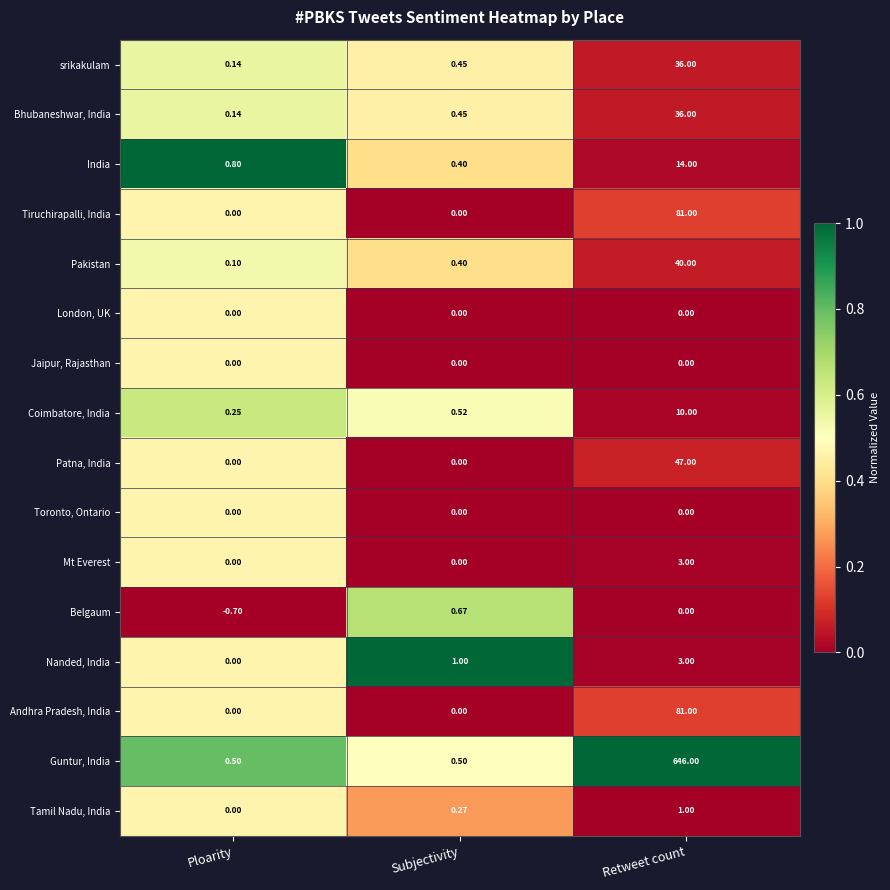

Which category has the lowest value in the Nanded, India series?

Ploarity